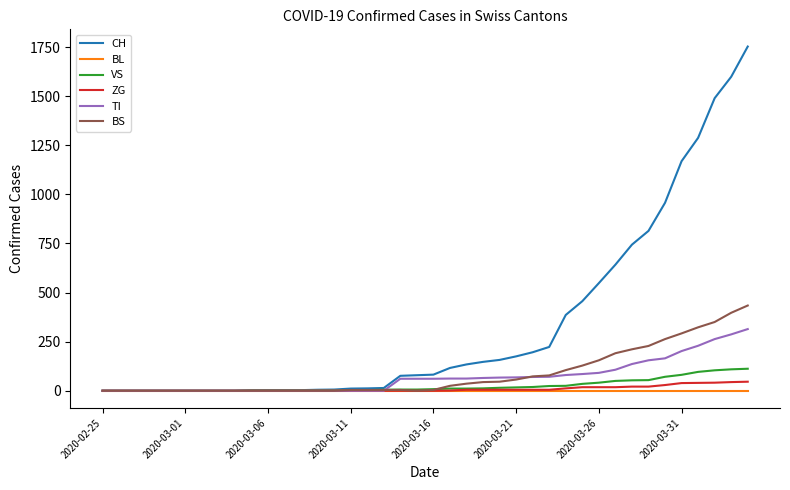

What is the maximum value shown in the chart?

1753